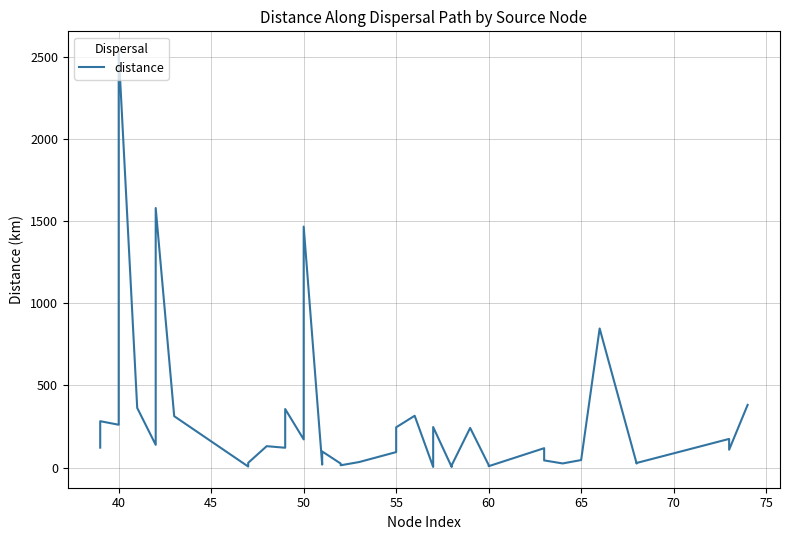

How many interior local peaks (higher than both neighbors) does the data have?

13